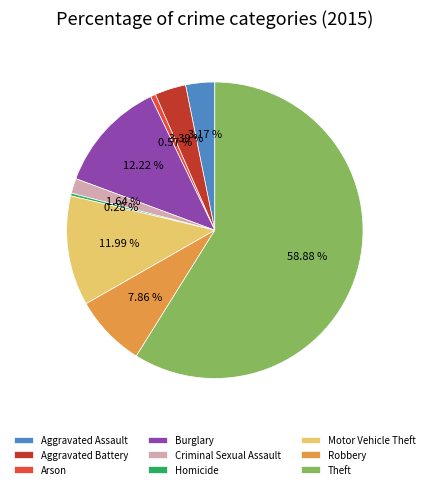

Count the number of slices in the pie.

9